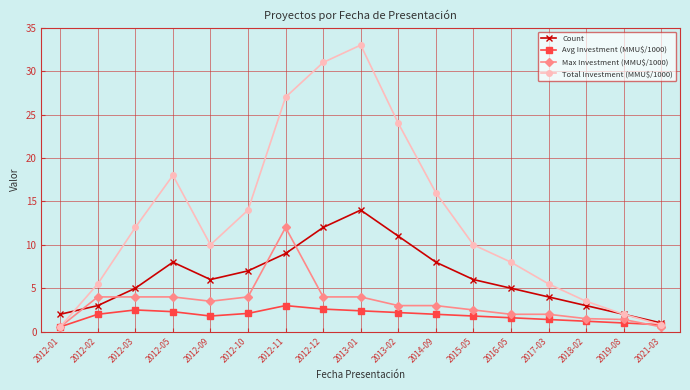

What is the sum of all Max Investment (MMU$/1000) values?

56.0